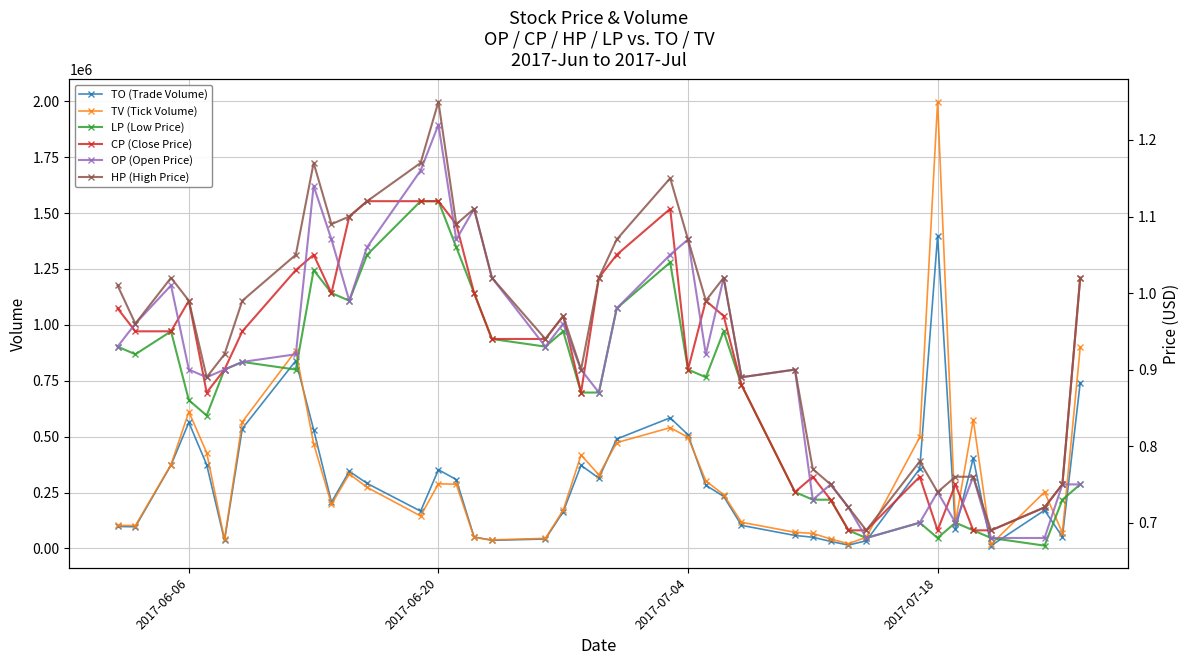

Which series has the largest total across all categories?

TV (Tick Volume)